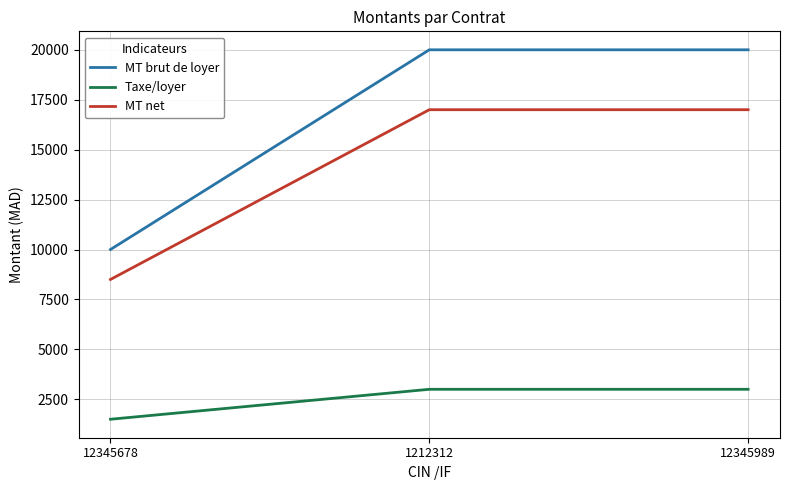

The Taxe/loyer series shows 3000 at 12345989. True or false?

True